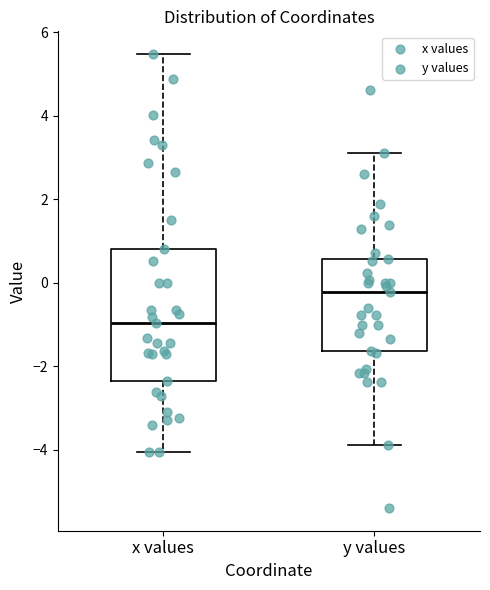

Which box's median line is the highest?

y values